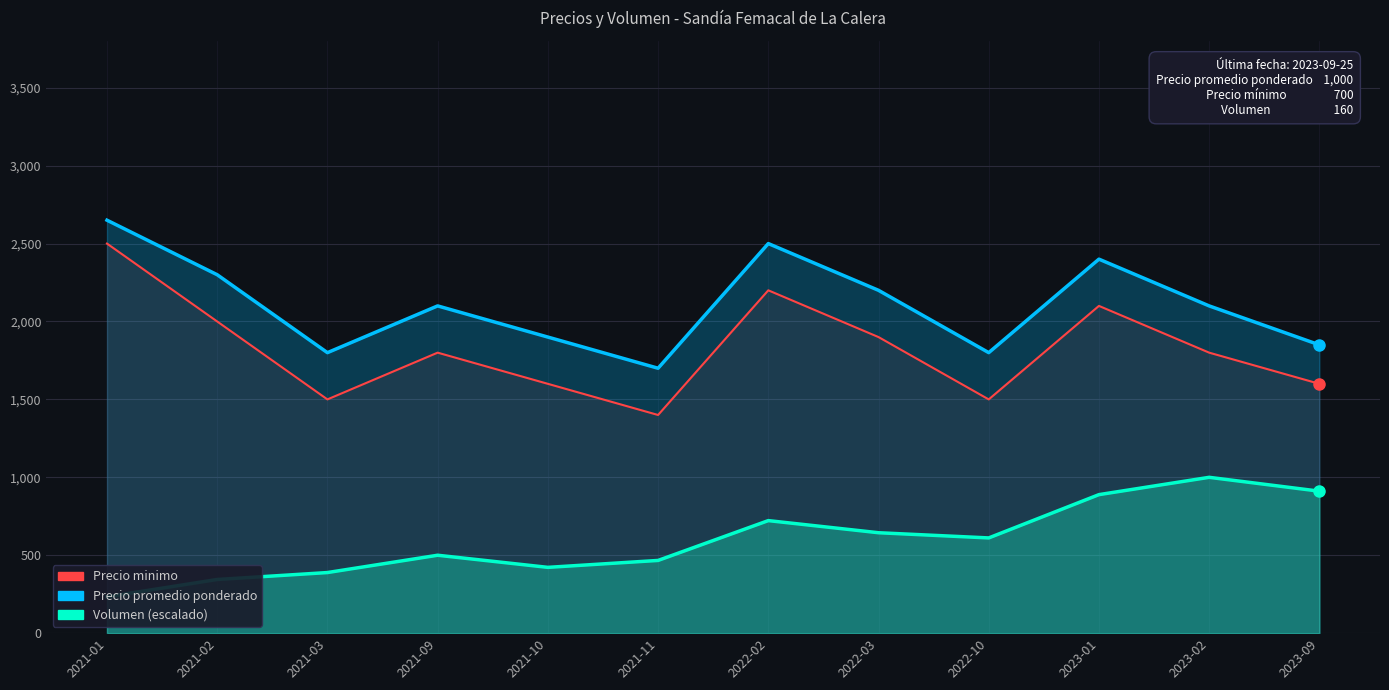

True or false: Volumen (escalado) and Precio promedio ponderado intersect in this chart.

False